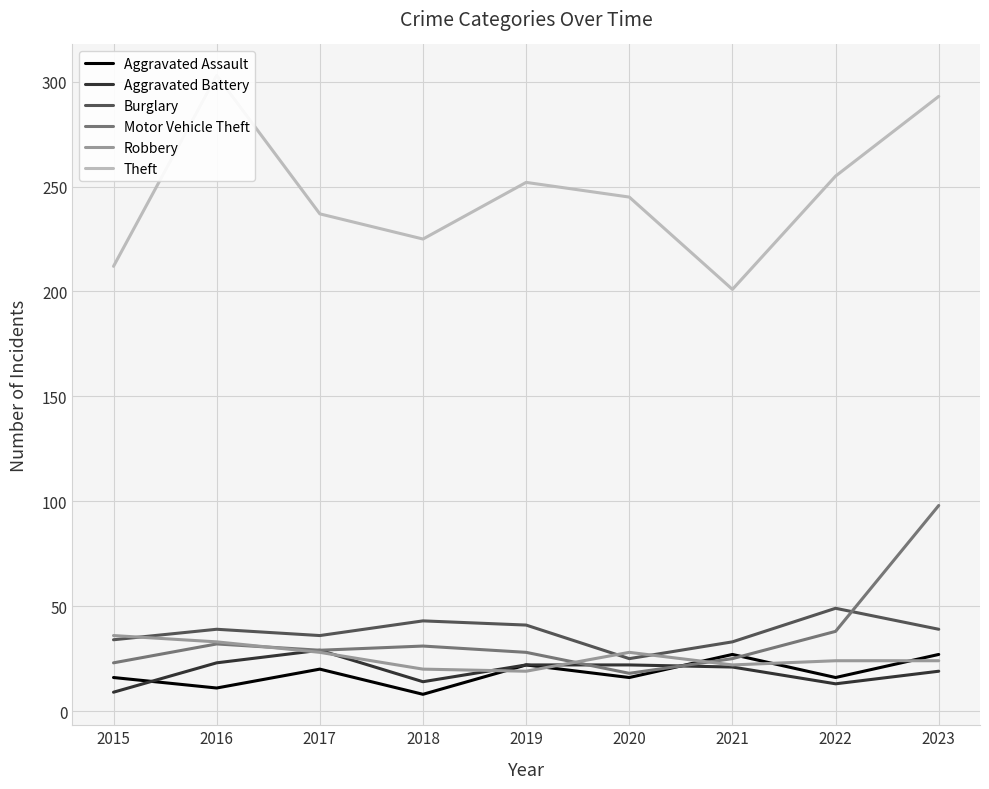

Which series has the widest spread of values?

Theft